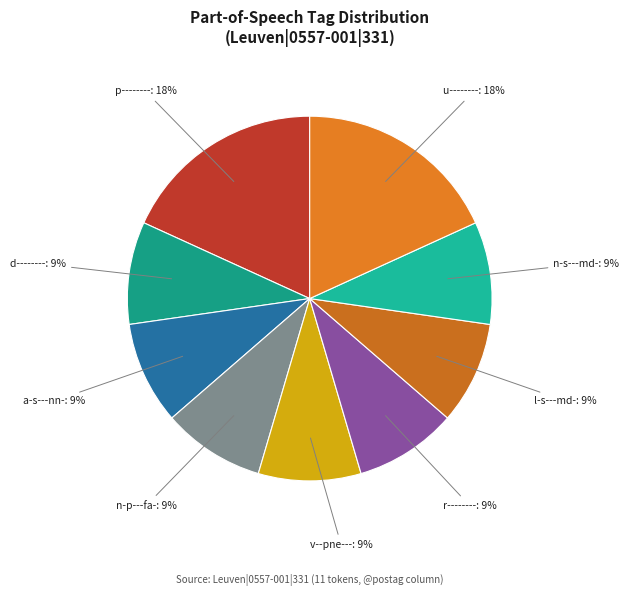

What percentage is the p-------- slice, to the nearest percent?

18%